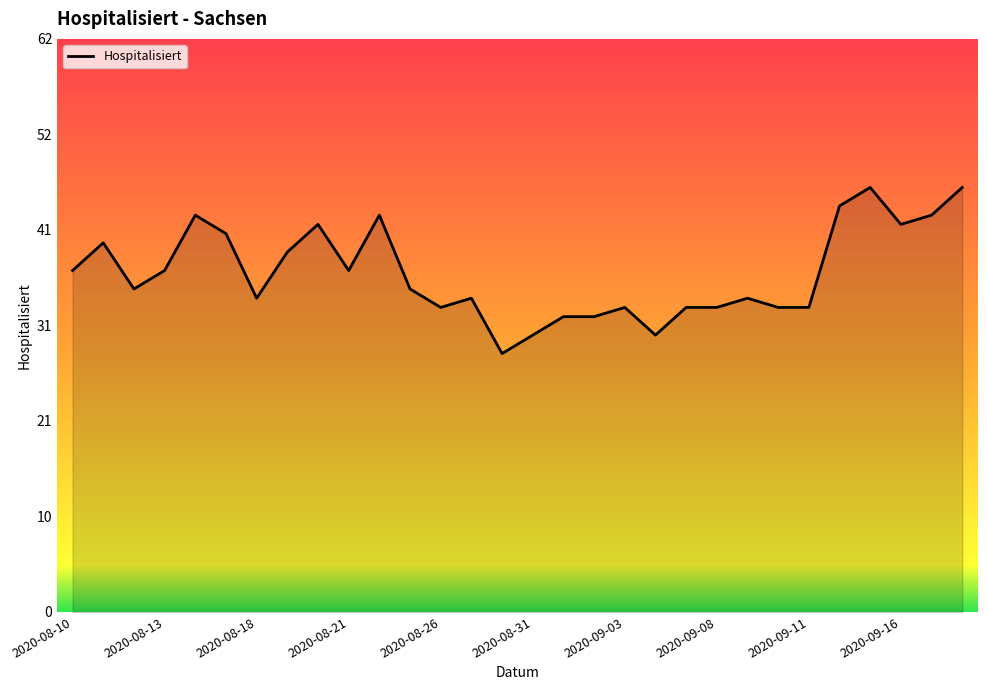

What is the difference between the second highest and second lowest values?

16